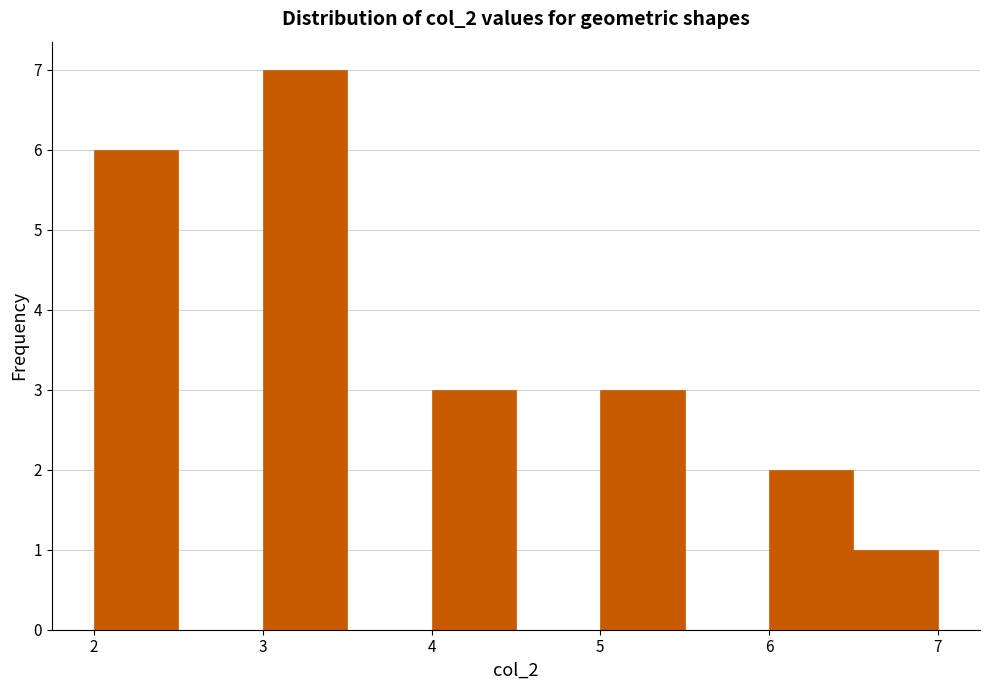

Reading left to right, list every bar in this chart as the range it spans on the x-axis followed by its height. The values are not printed on the chart, so give them approximately, as read against the axis.

2.0 to 2.5: 6
2.5 to 3.0: 0
3.0 to 3.5: 7
3.5 to 4.0: 0
4.0 to 4.5: 3
4.5 to 5.0: 0
5.0 to 5.5: 3
5.5 to 6.0: 0
6.0 to 6.5: 2
6.5 to 7.0: 1